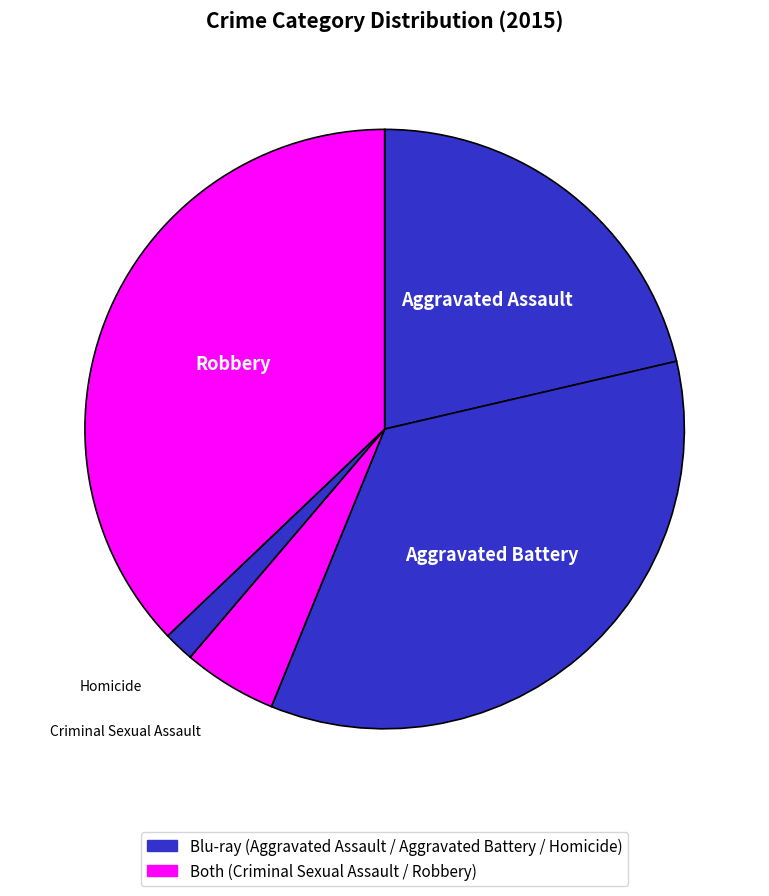

Which category has the biggest portion of the pie?

Robbery